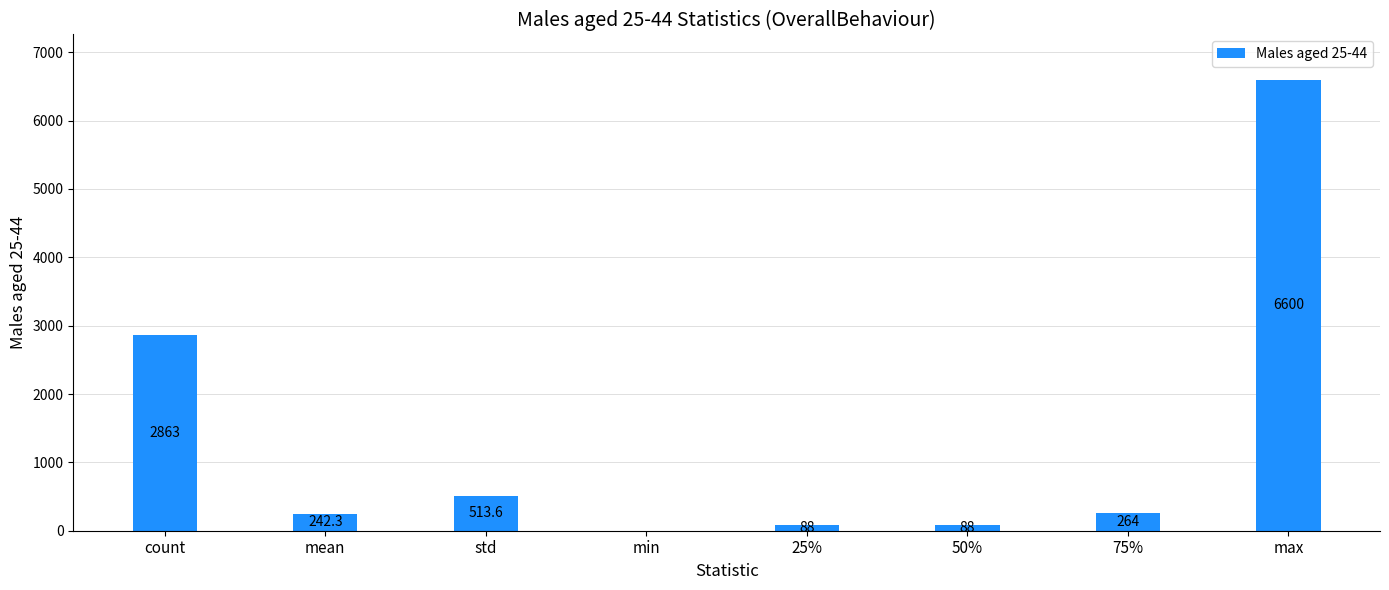

Which label corresponds to the largest value in the chart?

max